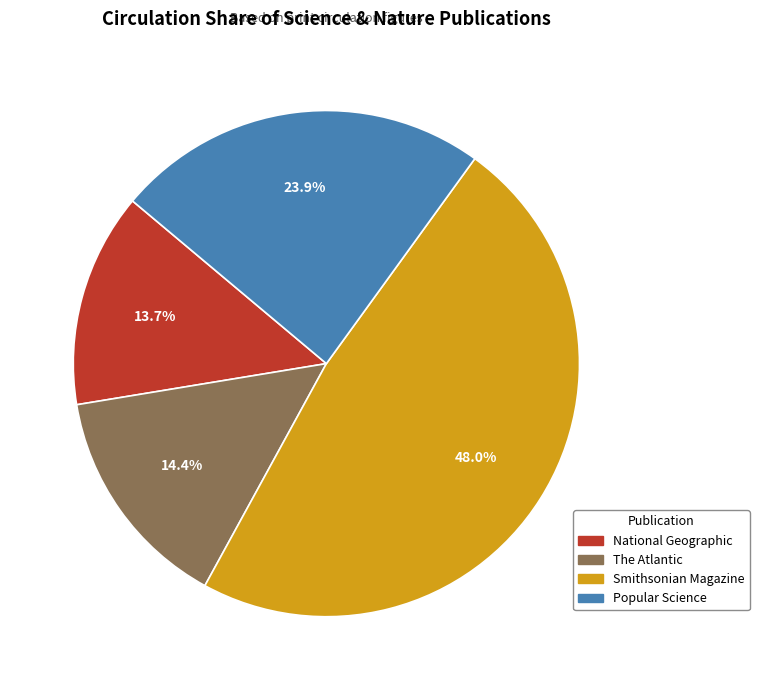

Which has a higher value, Smithsonian Magazine or Popular Science?

Smithsonian Magazine